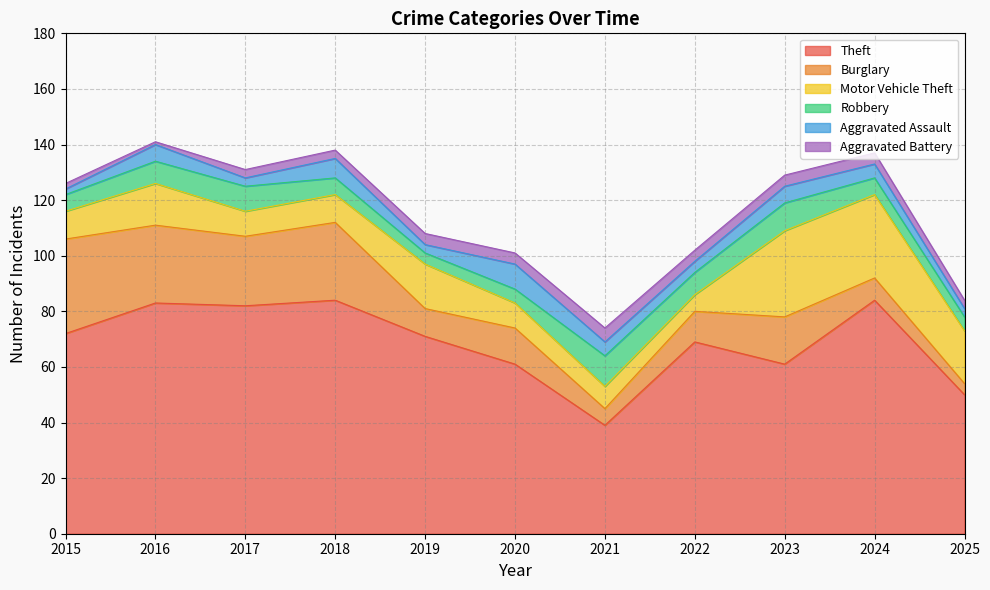

What is the total value across all series at 2024?

137